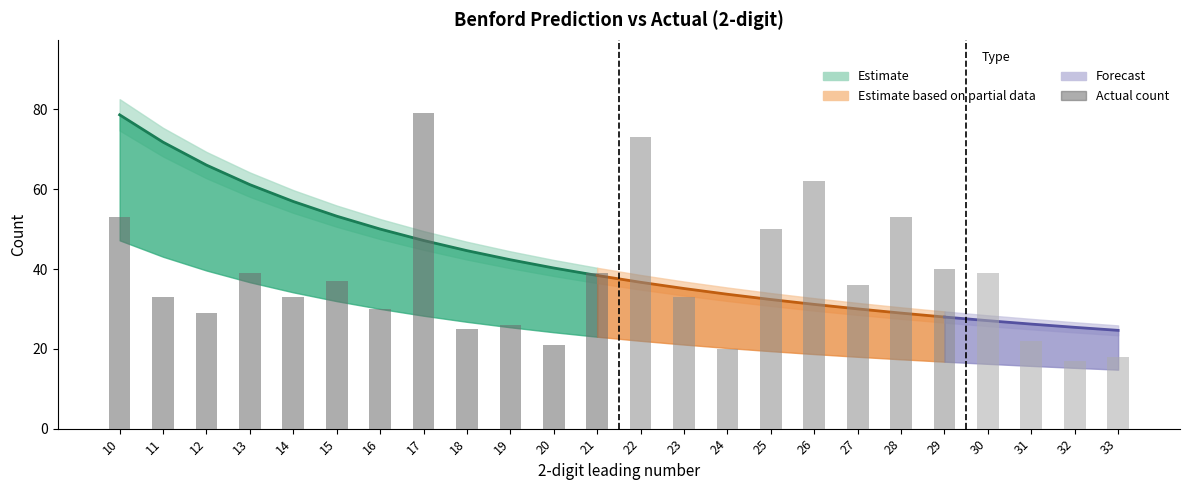

What is the change in value from 11 to 12?

-4